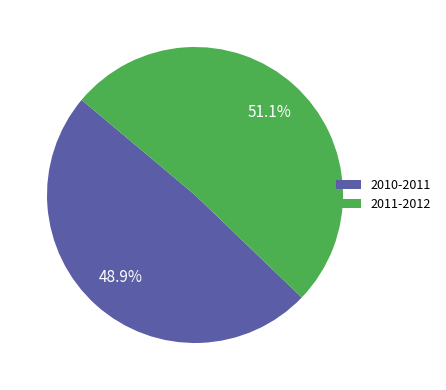

What is the smallest slice in the pie chart?

2010-2011